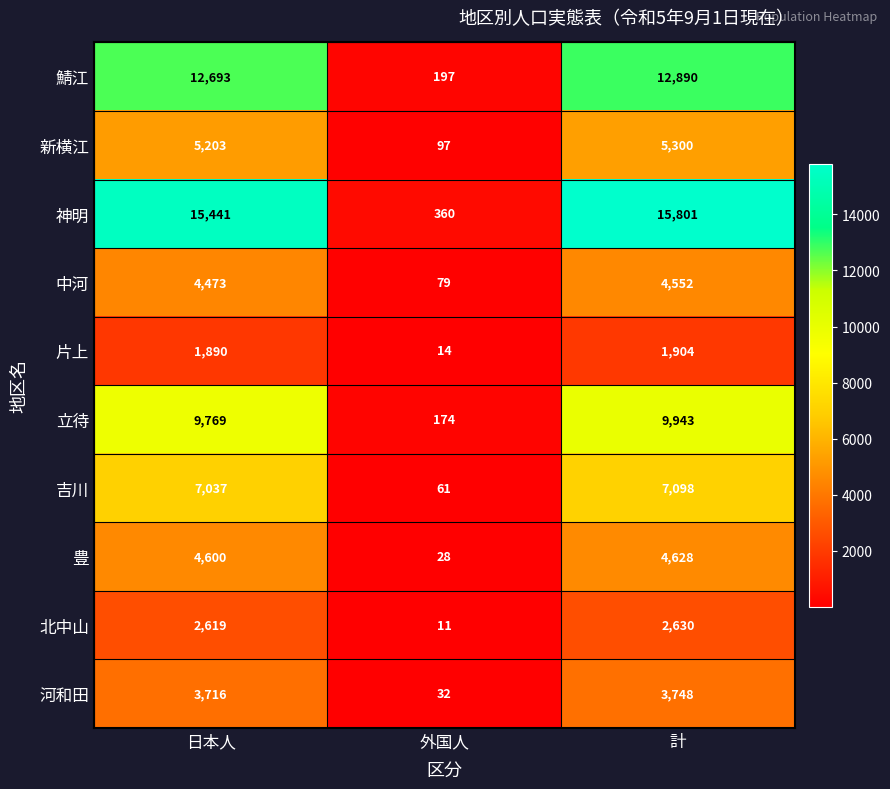

Rank the series at 日本人 from lowest to highest value.

片上, 北中山, 河和田, 中河, 豊, 新横江, 吉川, 立待, 鯖江, 神明